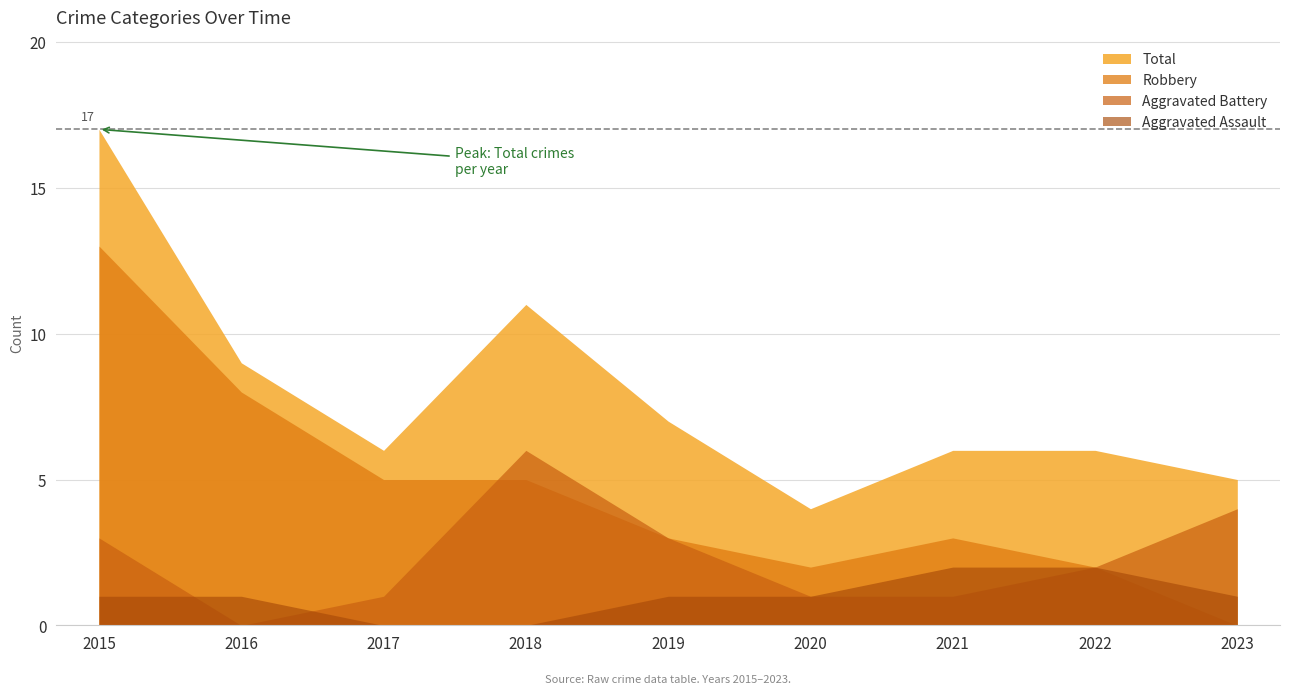

What is the sum of the Robbery values at 2022 and 2015?

15